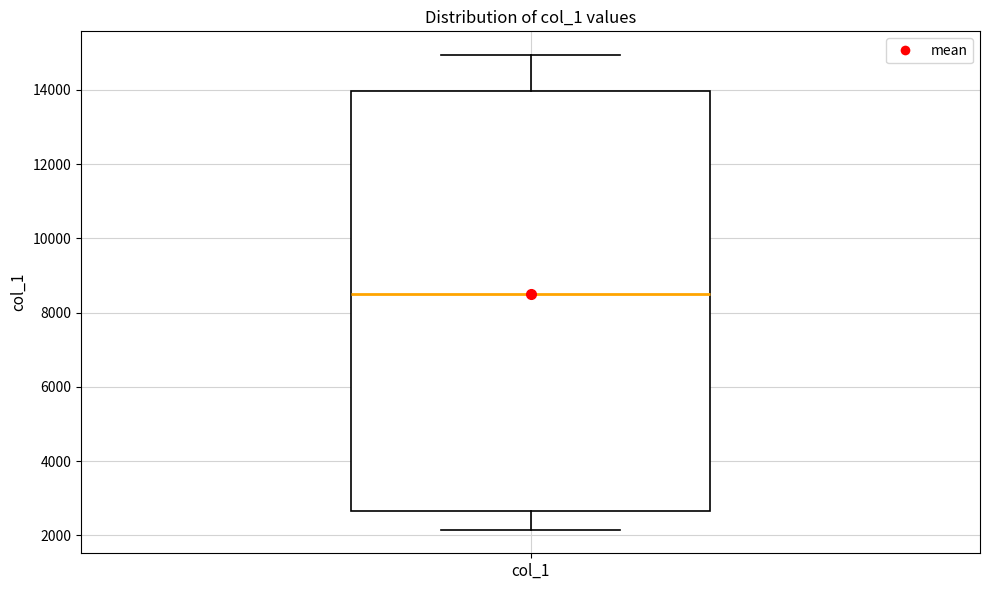

Where does the upper whisker of the box for col_1 end on the y-axis? The values are not printed on the chart, so give them approximately, as read against the axis.

15000